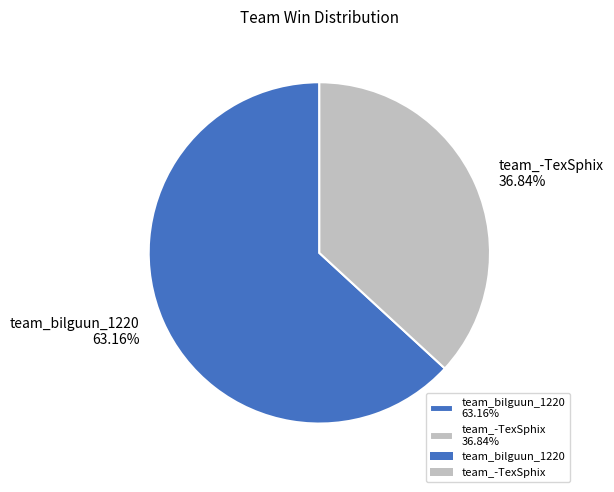

Which category has the smallest portion of the pie?

team_-TexSphix